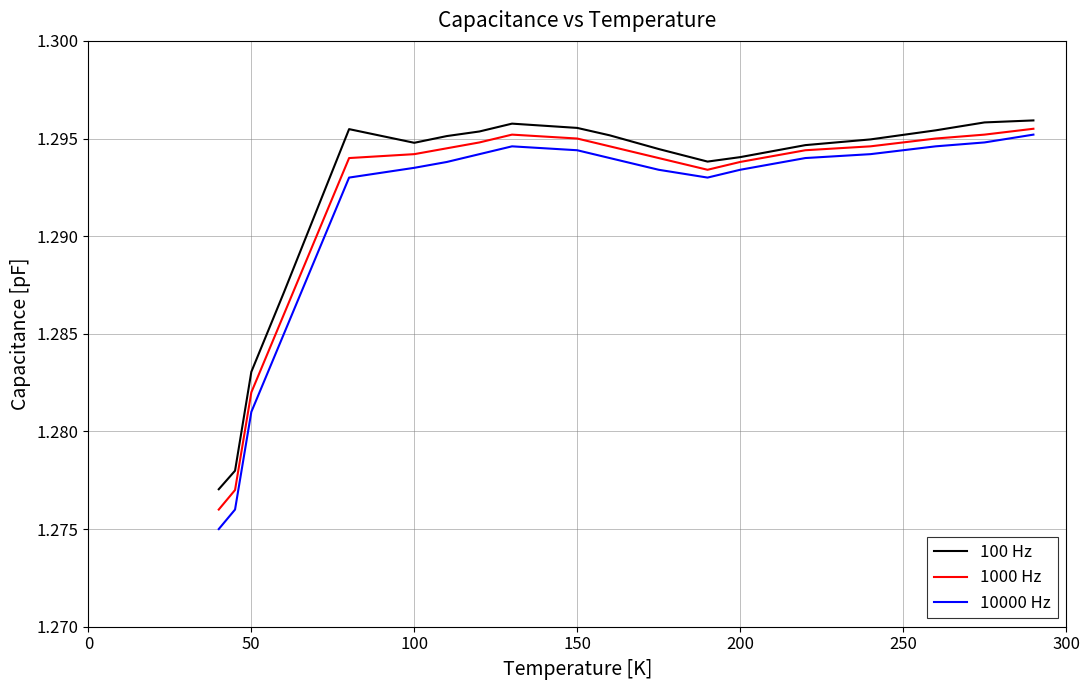

True or false: 10000 Hz and 1000 Hz cross at least once.

False